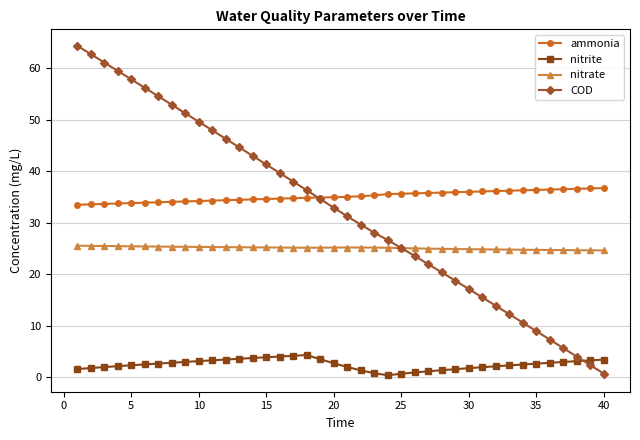

True or false: nitrate and ammonia cross at least once.

False